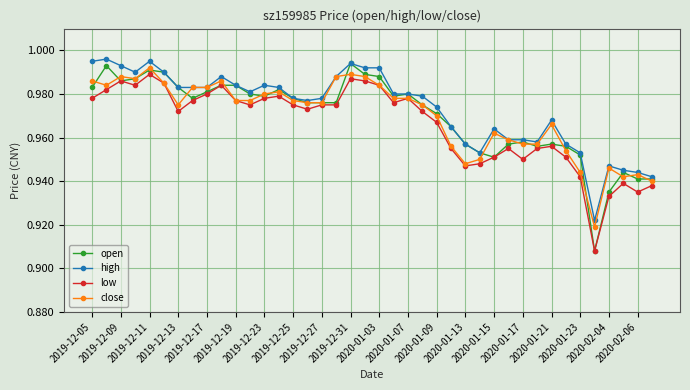

True or false: open has more than 0 interior local peaks.

True